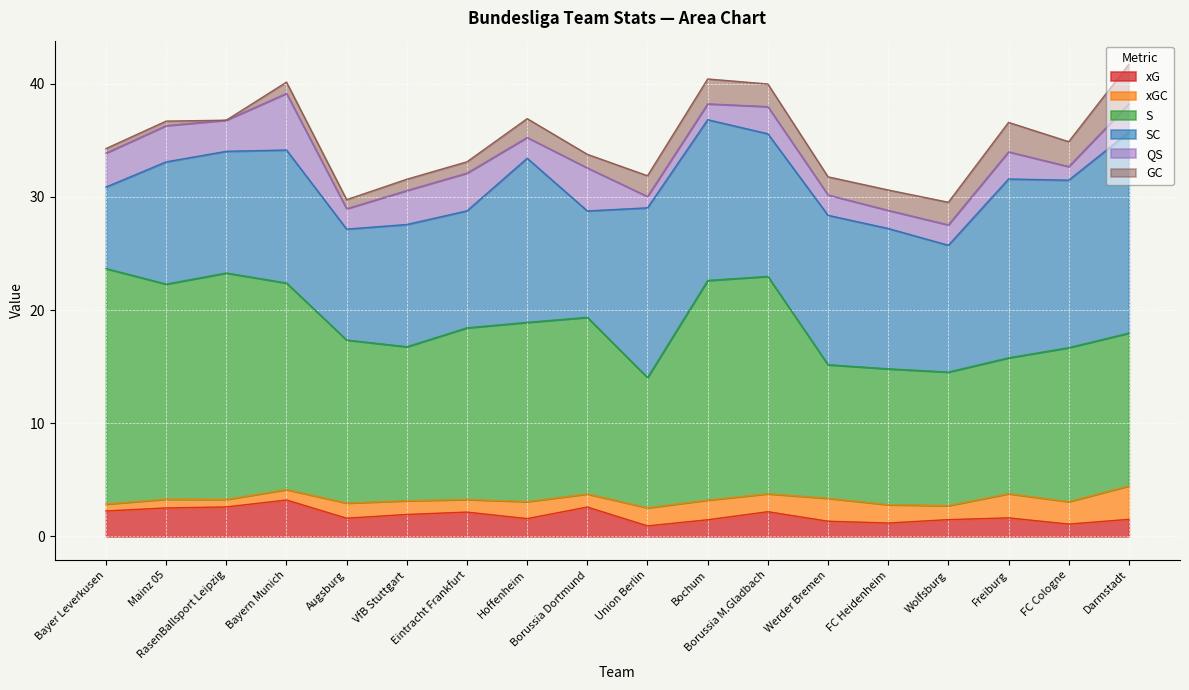

At which label does xG first exceed 1?

Bayer Leverkusen